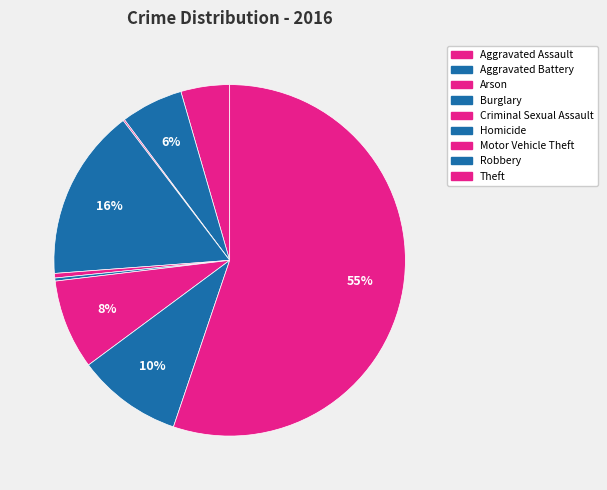

What is the largest slice in the pie chart?

Theft